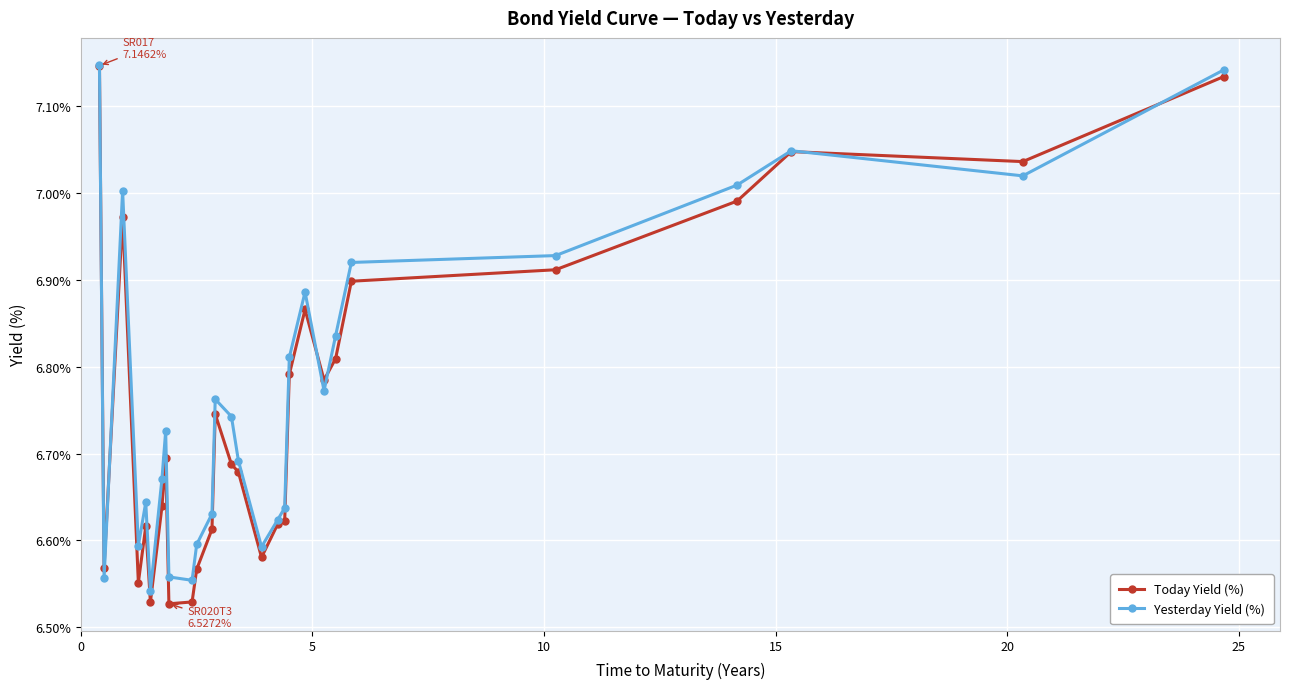

Which series has the widest spread of values?

Today Yield (%)